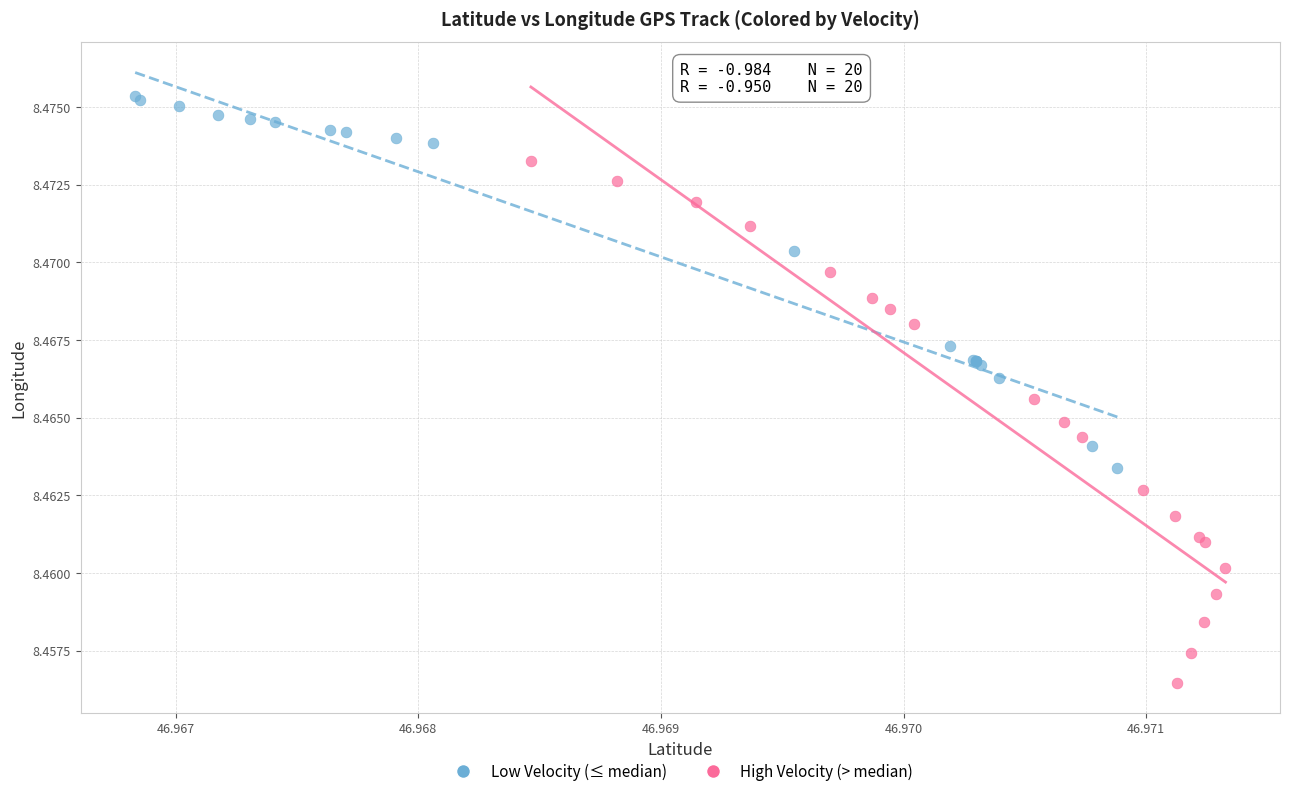

Which series reaches the minimum Y coordinate?

High Velocity (> median)